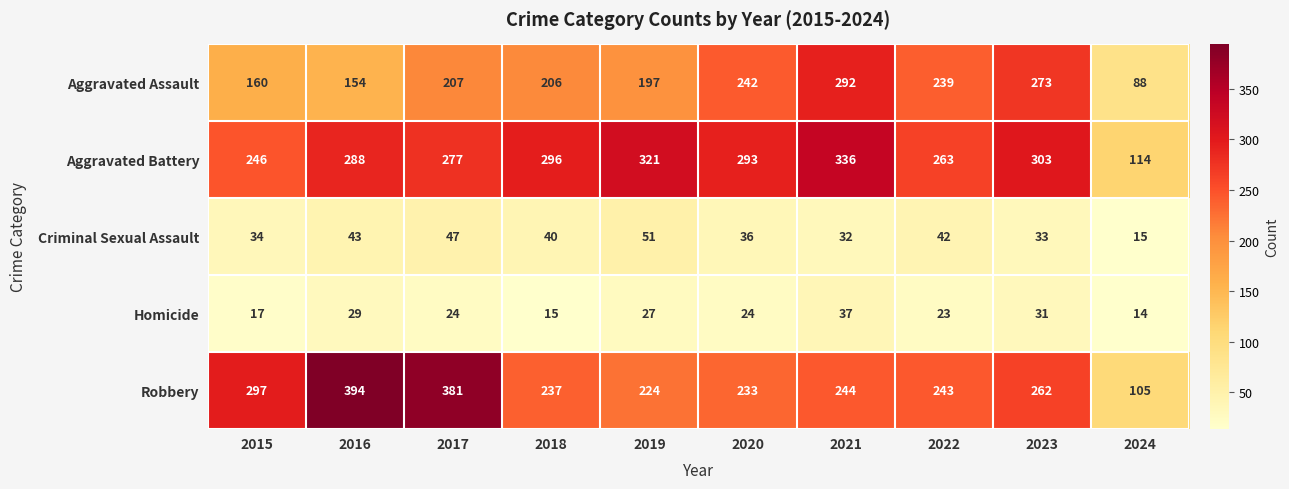

What is the difference between the second highest and second lowest values in the Aggravated Battery series?

75